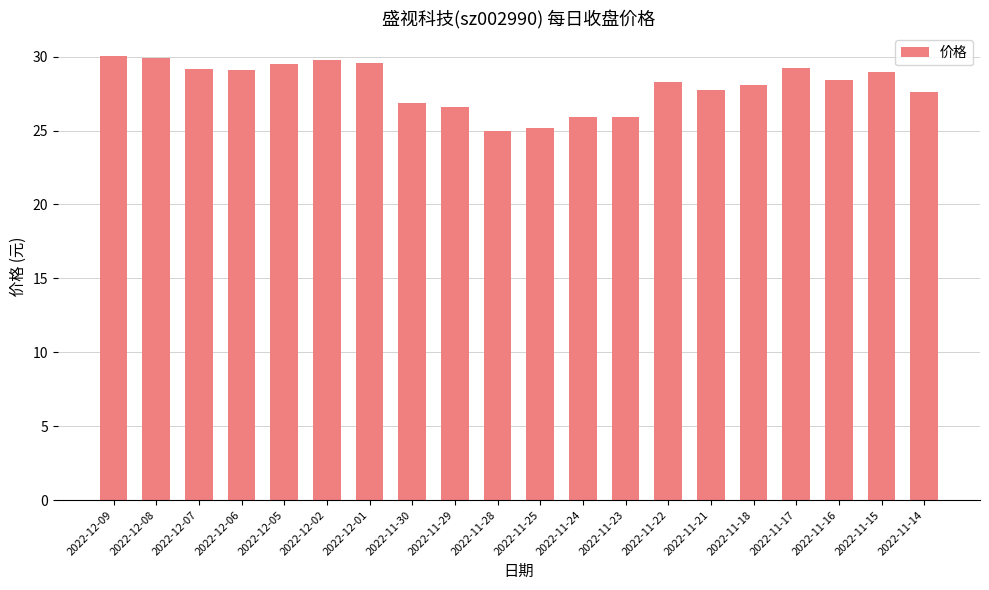

What is the label of the 20th bar from the right?

2022-12-09